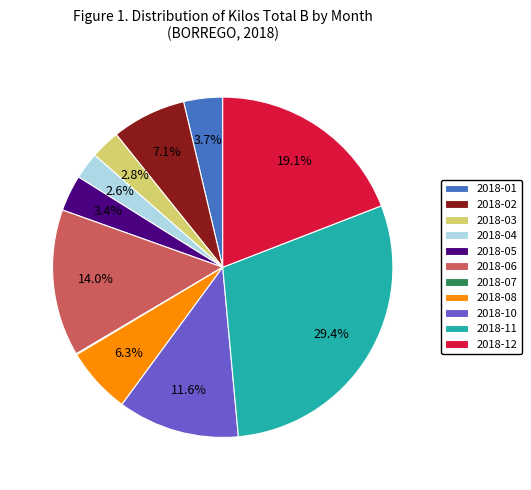

Which has a higher value, 2018-02 or 2018-10?

2018-10